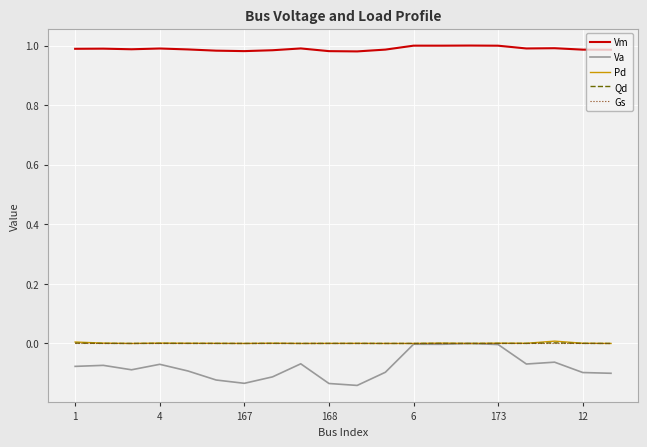

Which series has the widest spread of values?

Va